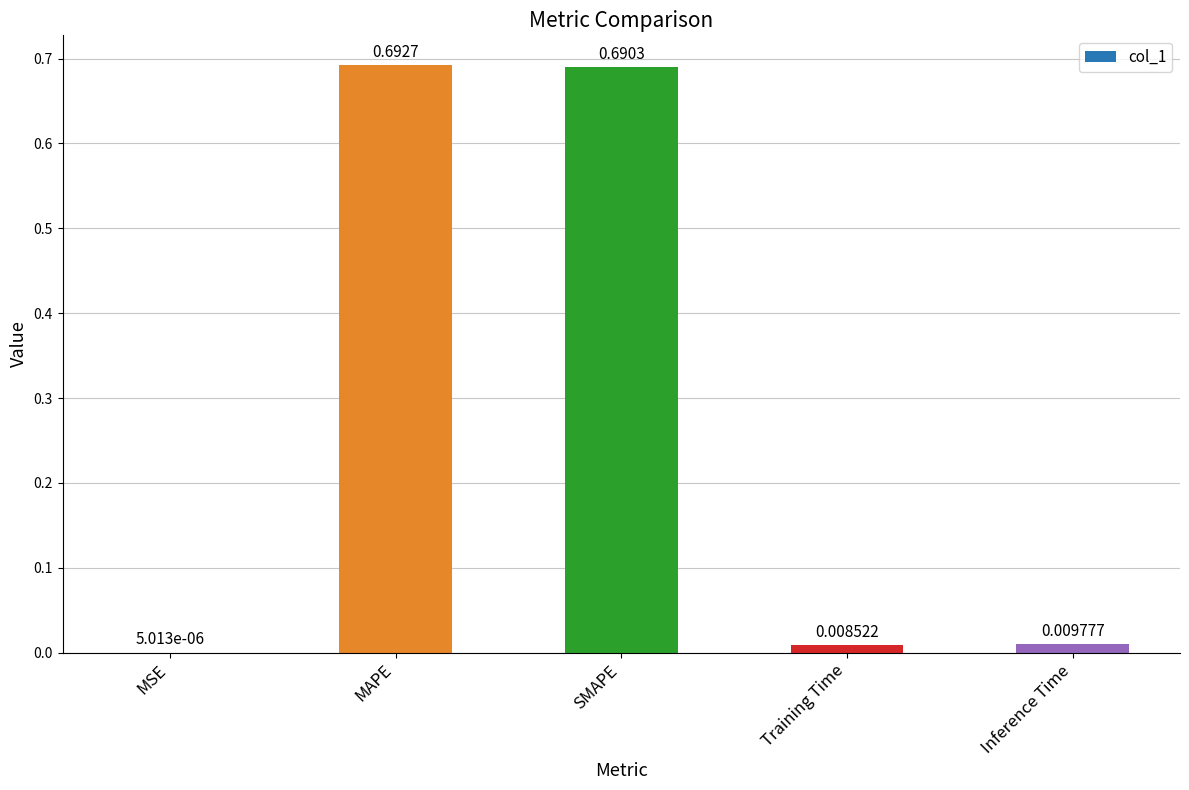

Which label corresponds to the largest value in the chart?

MAPE